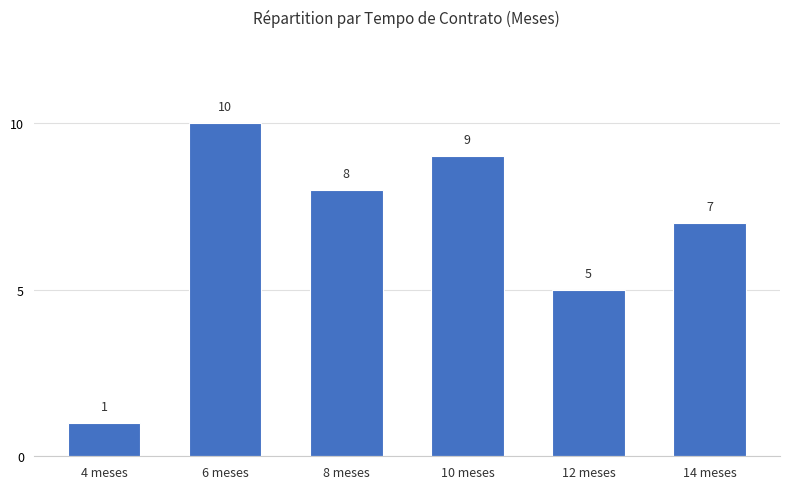

How many data points does each series have?

6